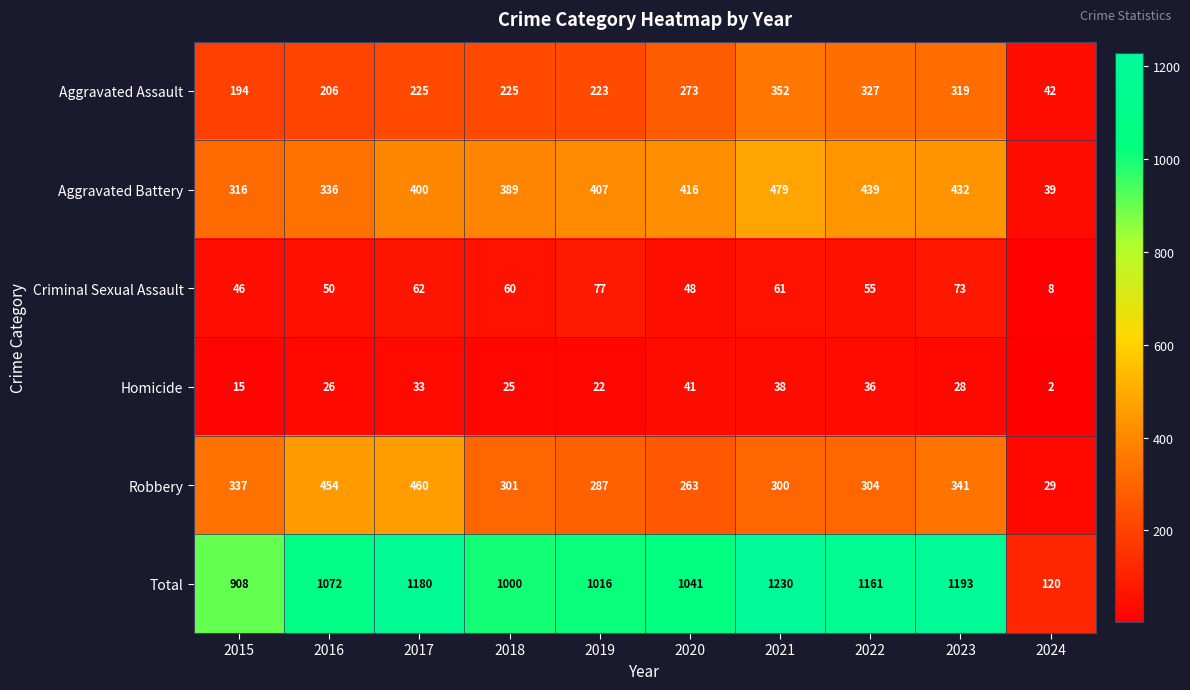

At which category is the sum across all series the highest?

2021